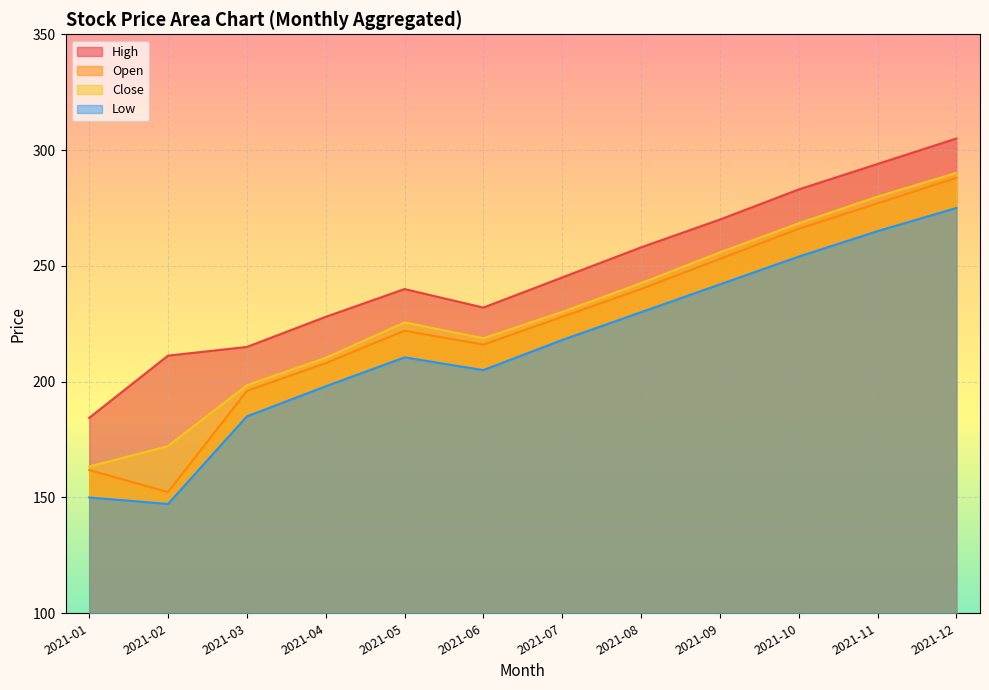

Reading left to right, list all the values displayed in this chart.

close: 163.3	172.2	198.4	210.3	225.6	218.8	230.1	242.6	255.8	268.4	279.9	290.1
low: 150.0	147.2	185.0	198.0	210.5	205.0	218.0	230.0	242.0	254.0	265.0	275.0
open: 161.8	152.3	196.0	208.0	222.0	216.0	228.0	240.0	253.0	266.0	277.0	288.0
high: 184.4	211.2	215.0	228.0	240.0	232.0	245.0	258.0	270.0	283.0	294.0	305.0